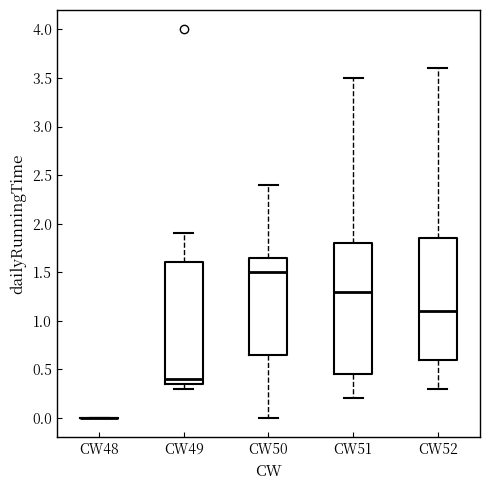

Comparing the boxes themselves (not the whiskers), which one is the tallest?

CW51